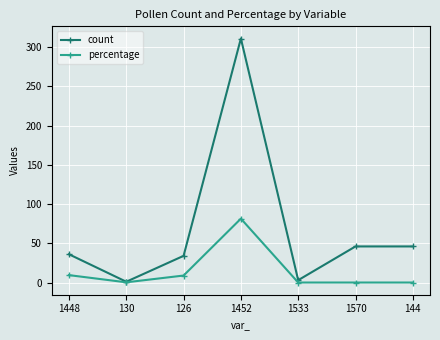

Which series has the largest range (max minus min)?

count